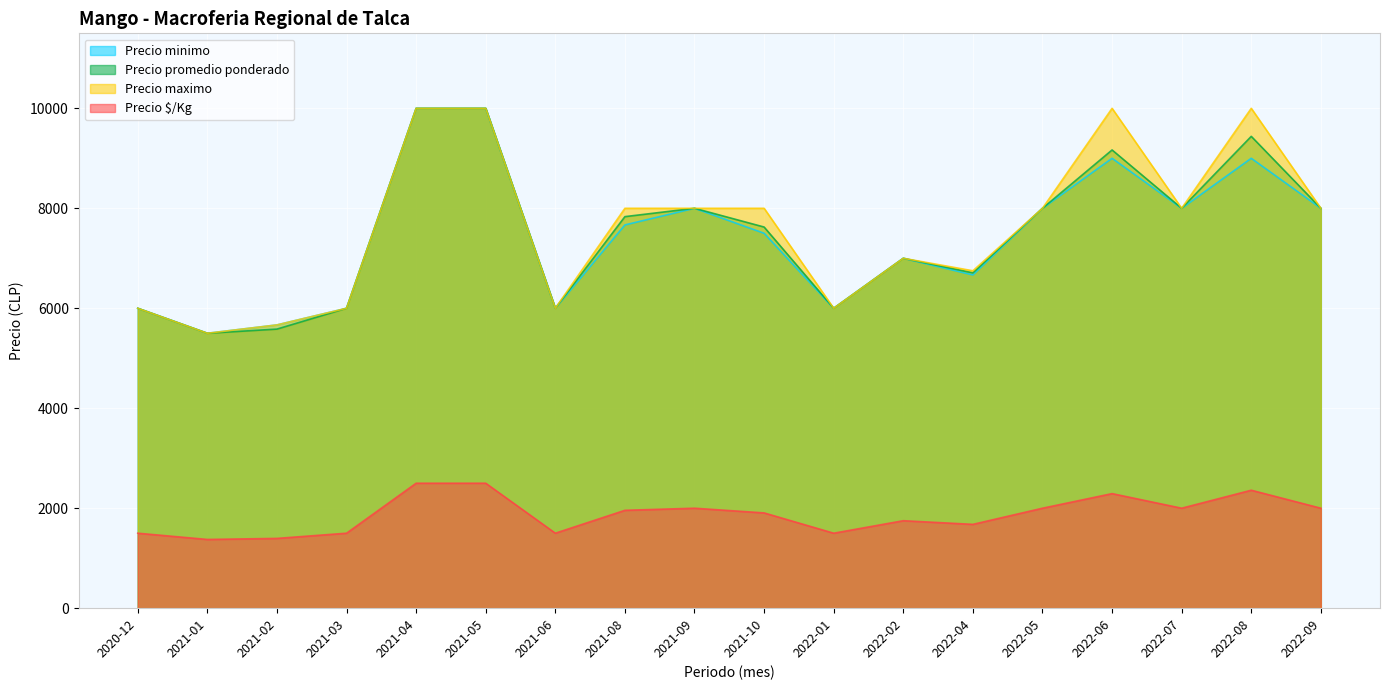

What is the value of the Precio minimo point at the 18th from the left?

8000